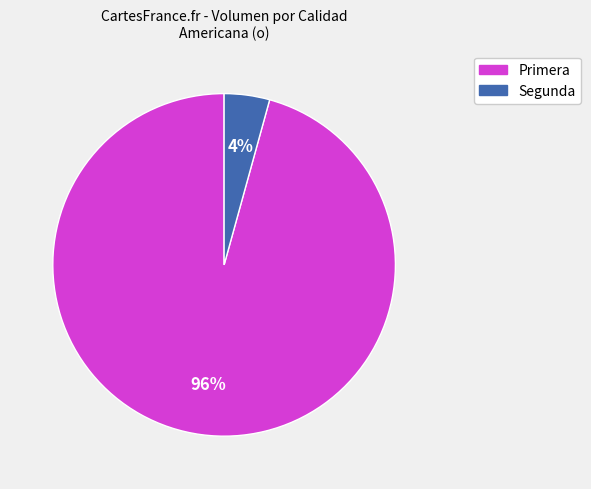

Does any single category account for the majority?

Yes